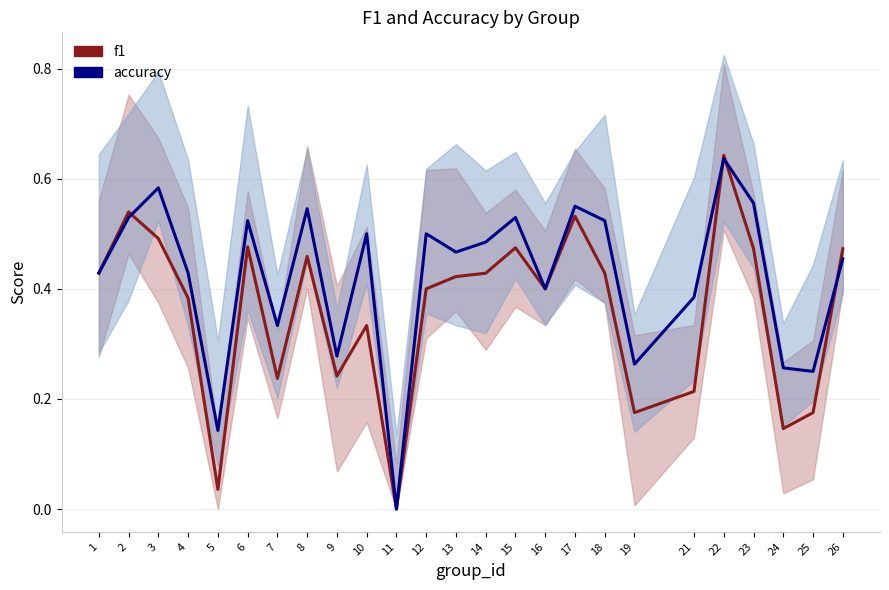

True or false: f1 has more than 2 points higher than both neighbors.

True